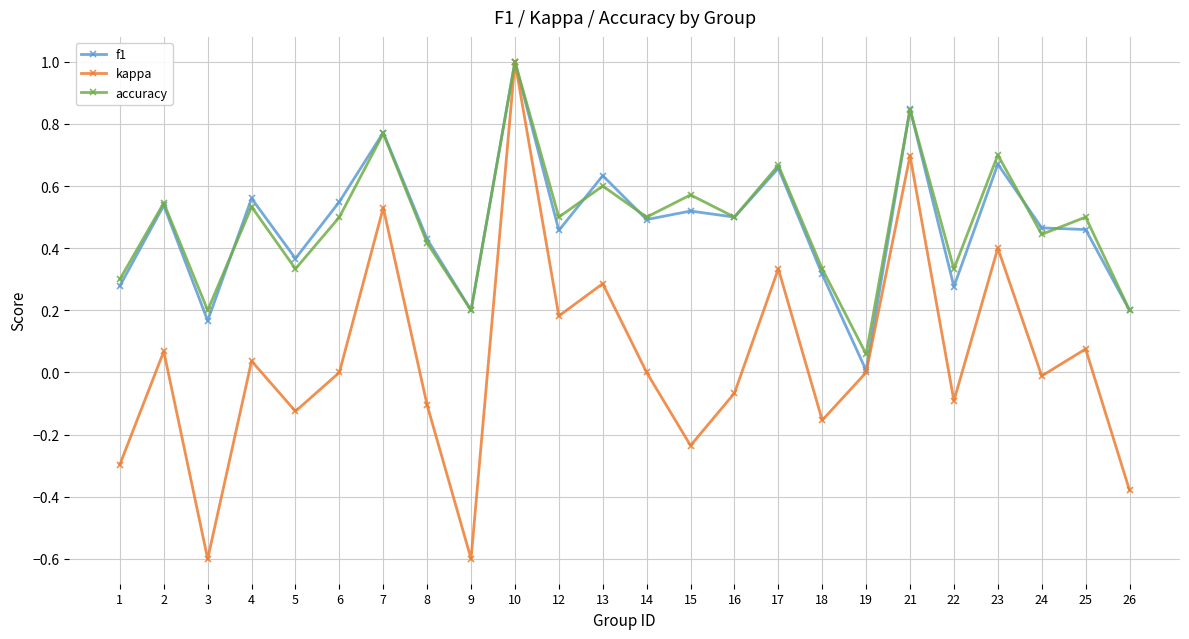

At which category does accuracy reach its first local valley?

3